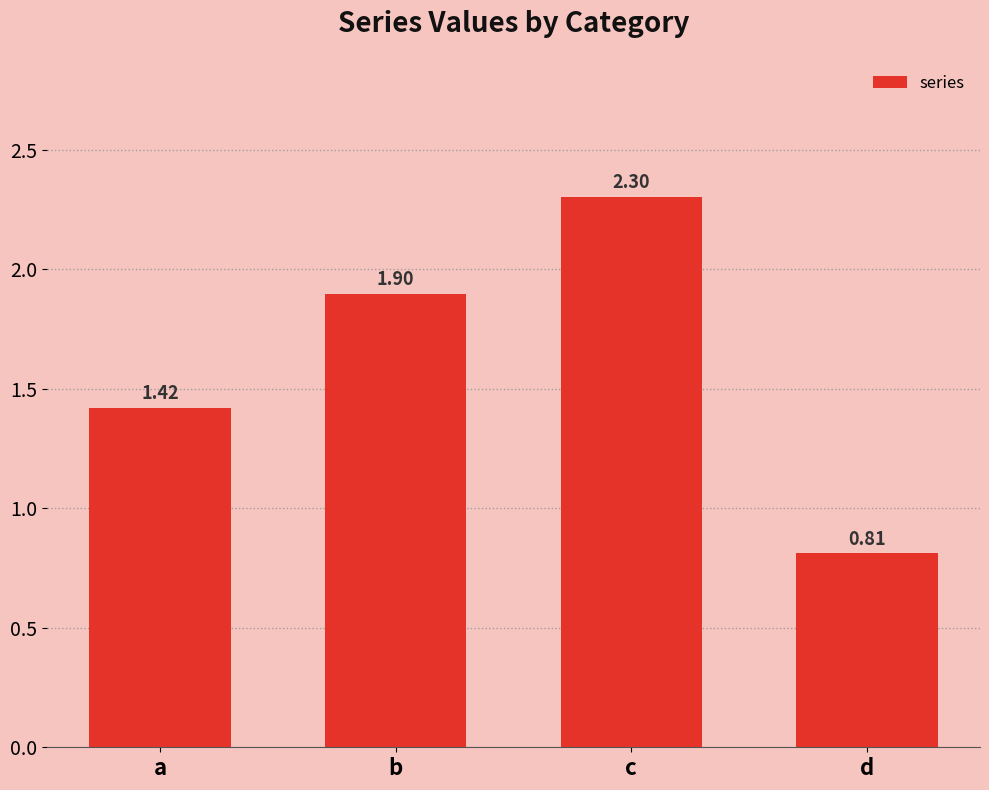

Are the bars horizontal?

No